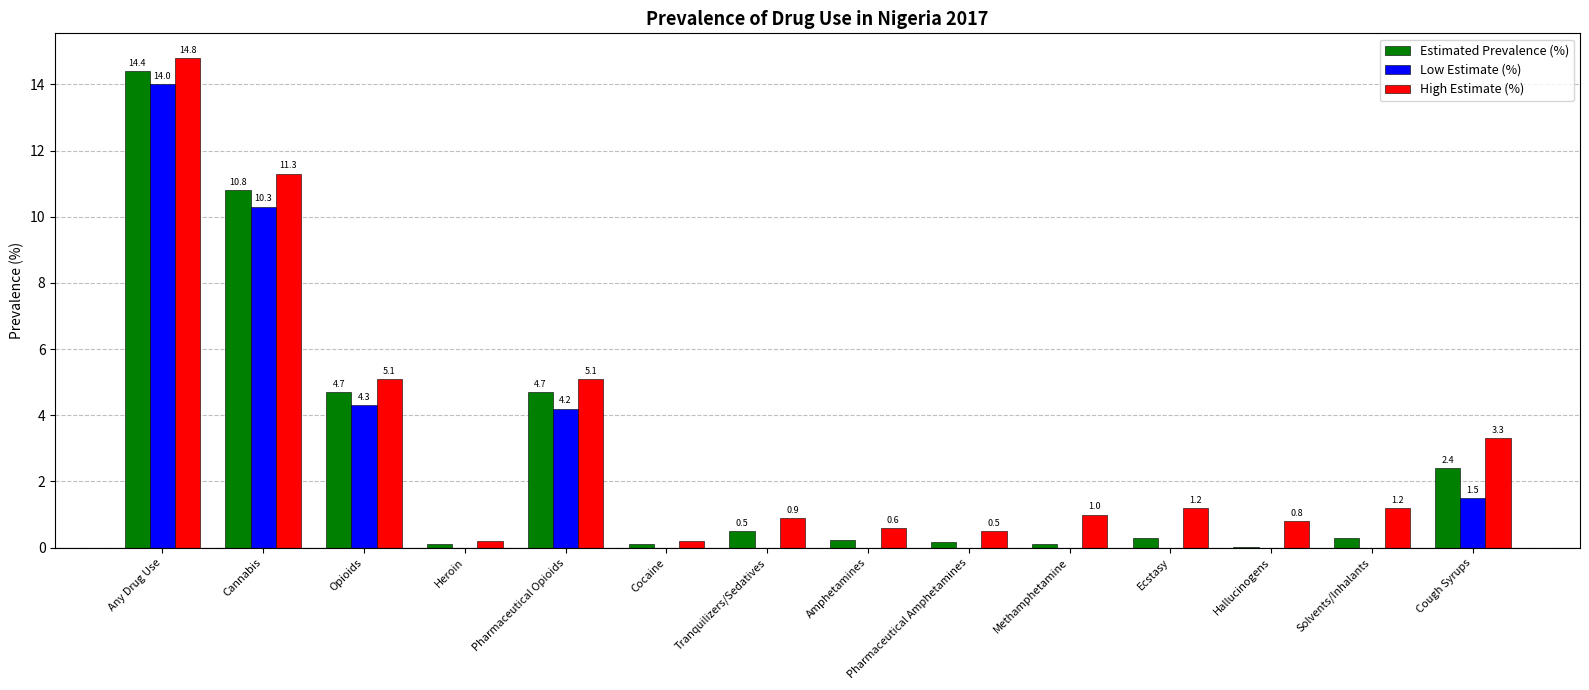

Which series has the largest total across all categories?

High Estimate (%)